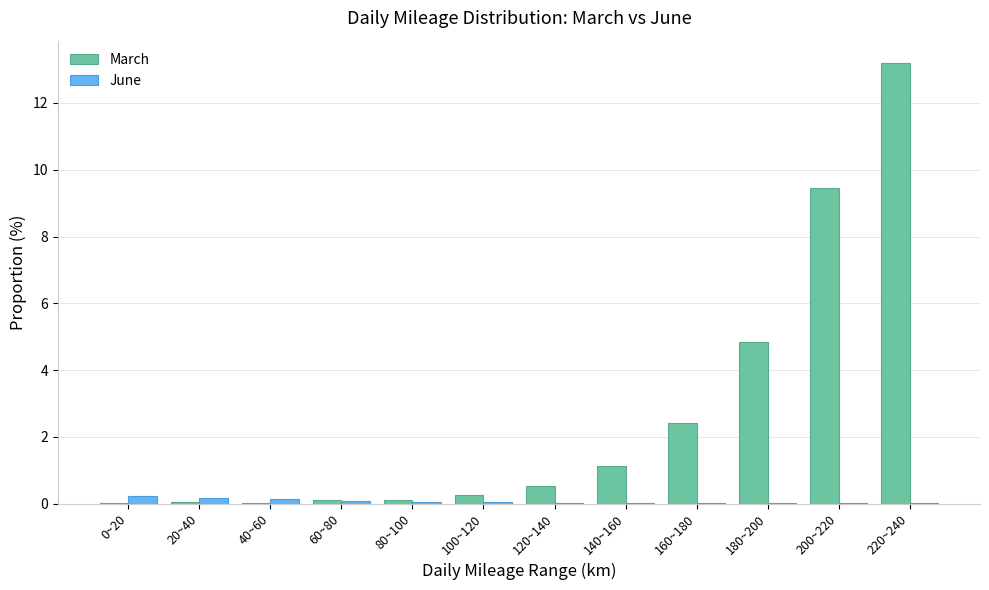

How many groups of bars are there?

12